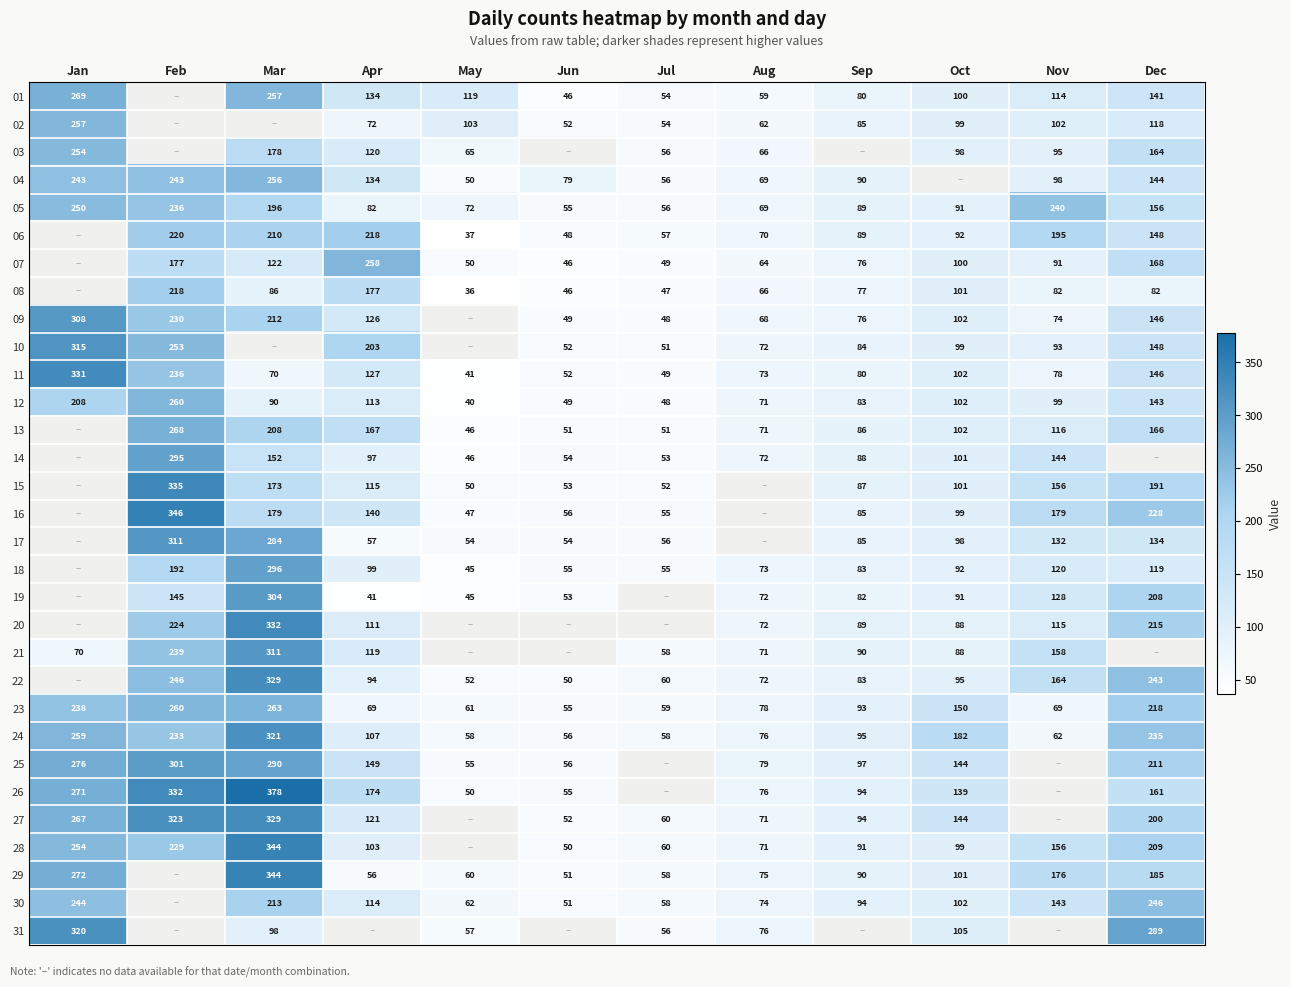

The 04 series shows 40 at Jun. True or false?

False